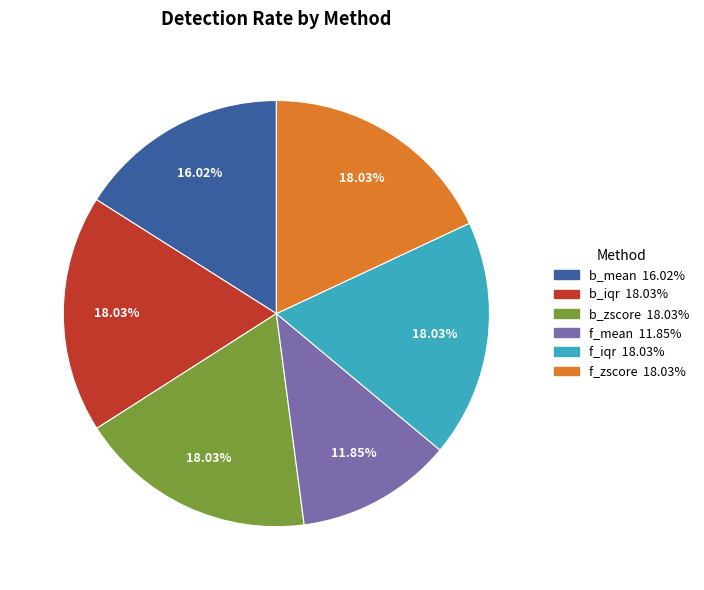

What is the smallest slice in the pie chart?

f_mean